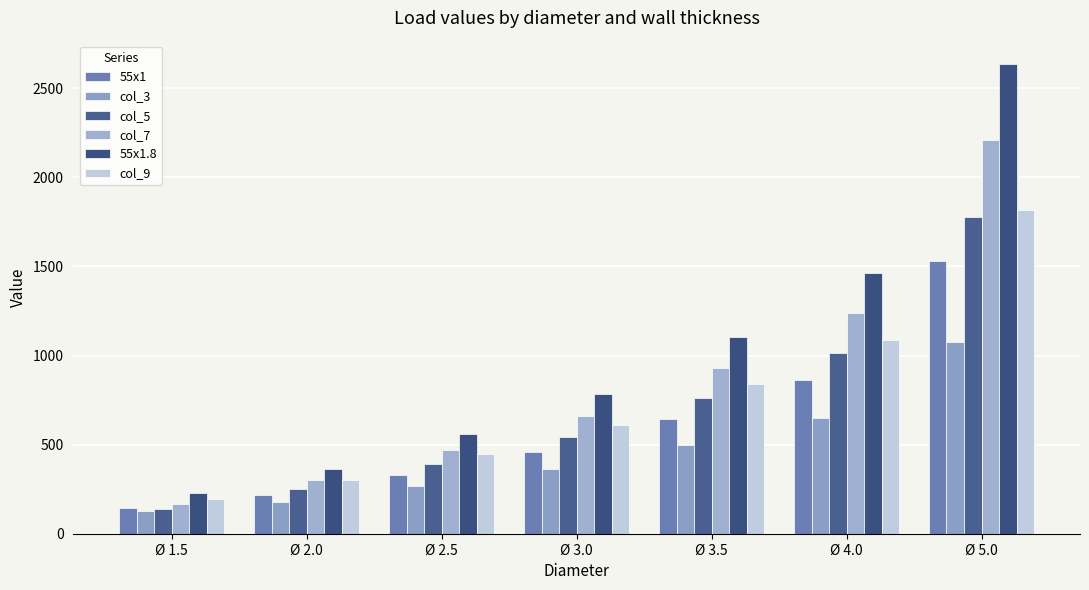

Count the number of data series in this chart.

6